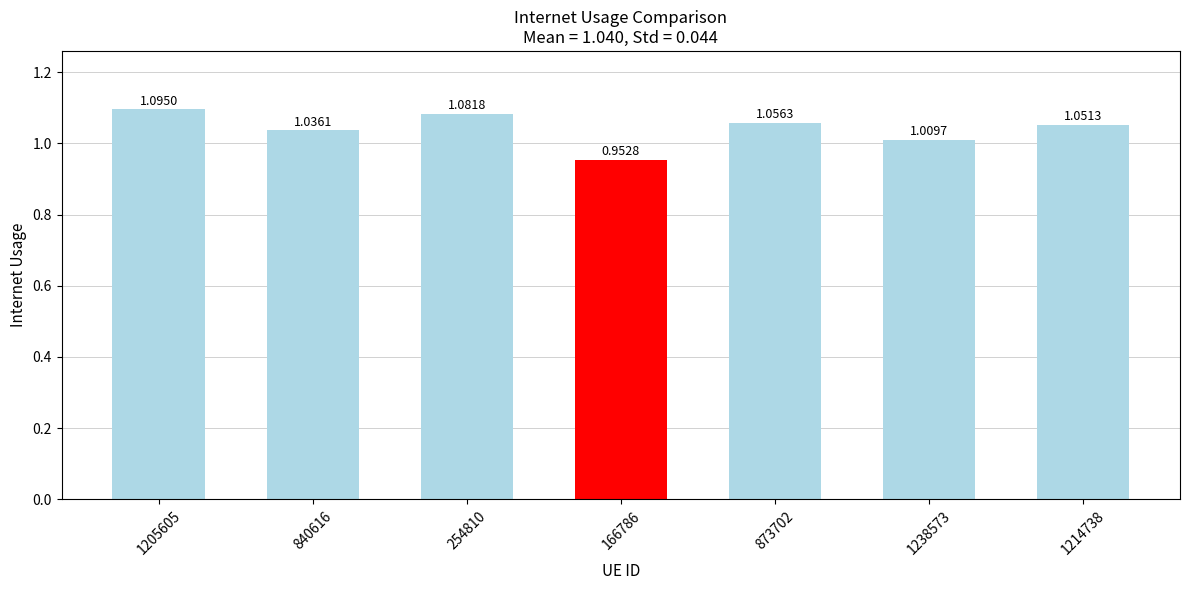

Which label corresponds to the smallest value in the chart?

166786